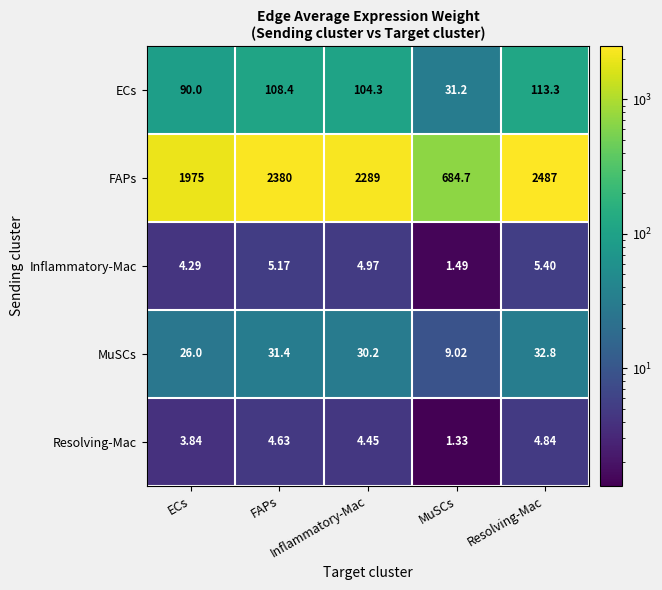

How many data points does each series have?

5